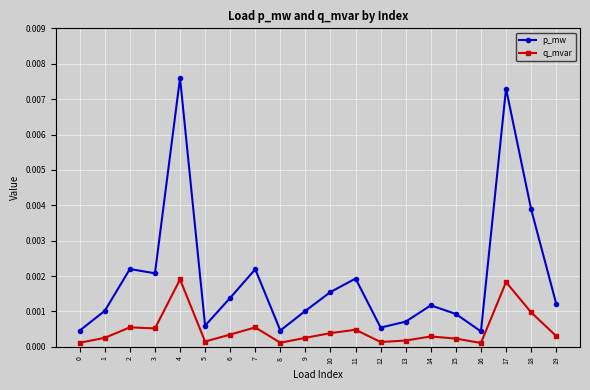

Is this an area chart (filled region under the line)?

No